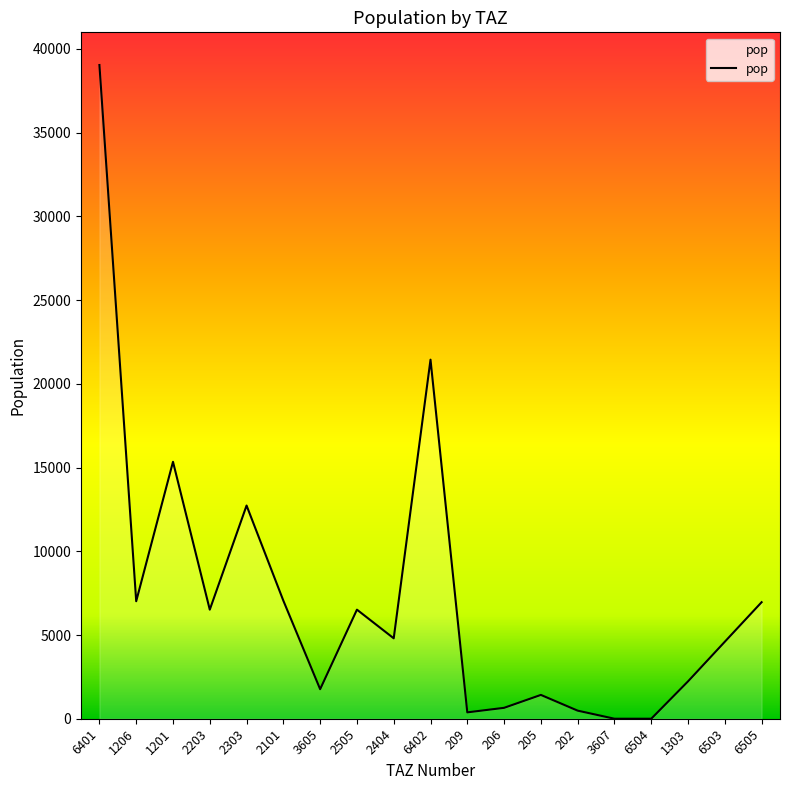

True or false: the data shows 3873.9 at 6505.

False